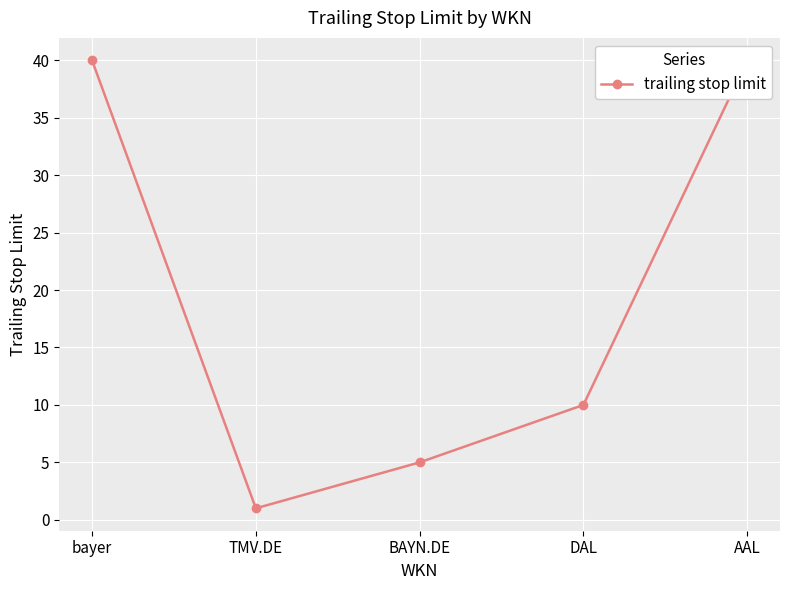

The value at BAYN.DE is 7. True or false?

False